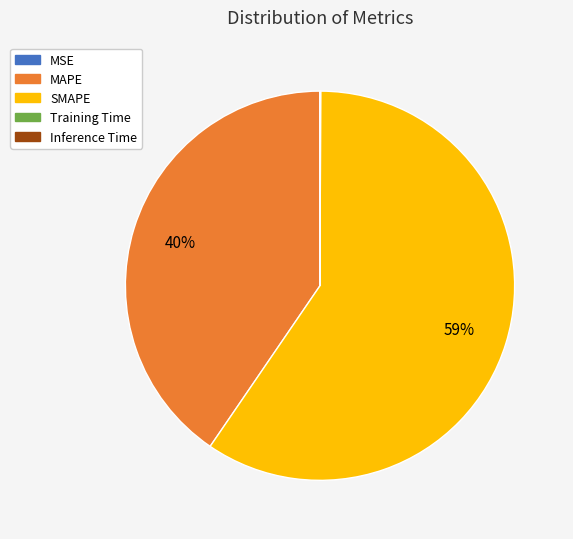

Which category accounts for the majority?

SMAPE